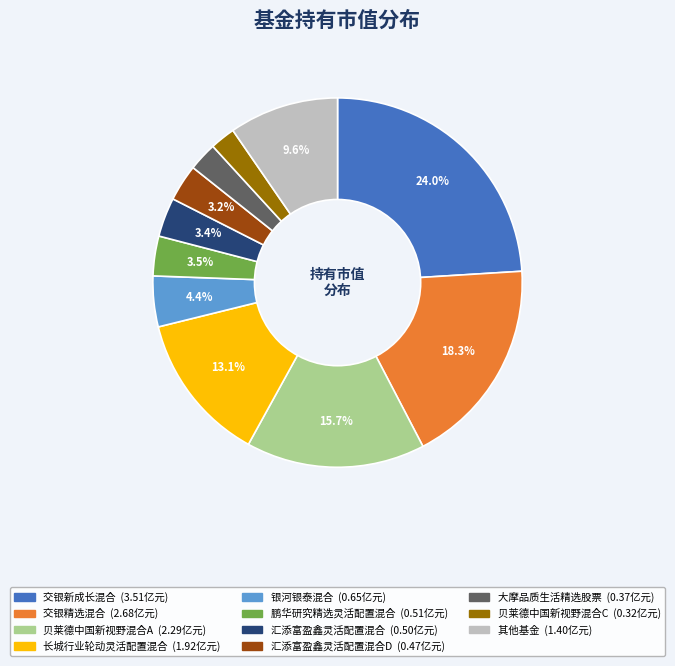

Does any single category account for the majority?

No